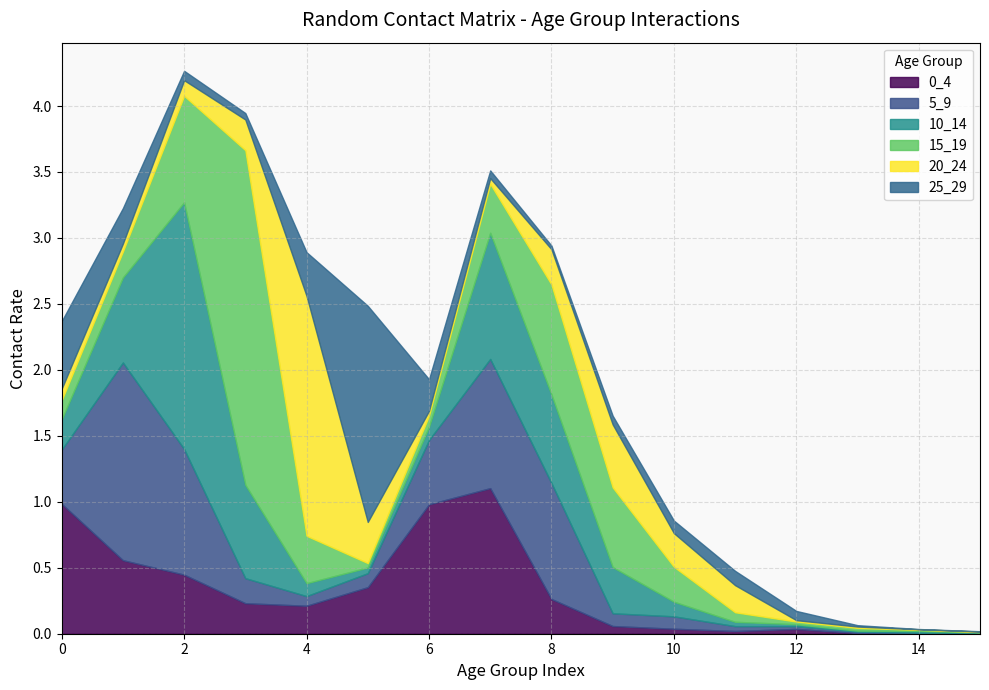

What is the value of the 10_14 point at the 10th from the left?

0.4